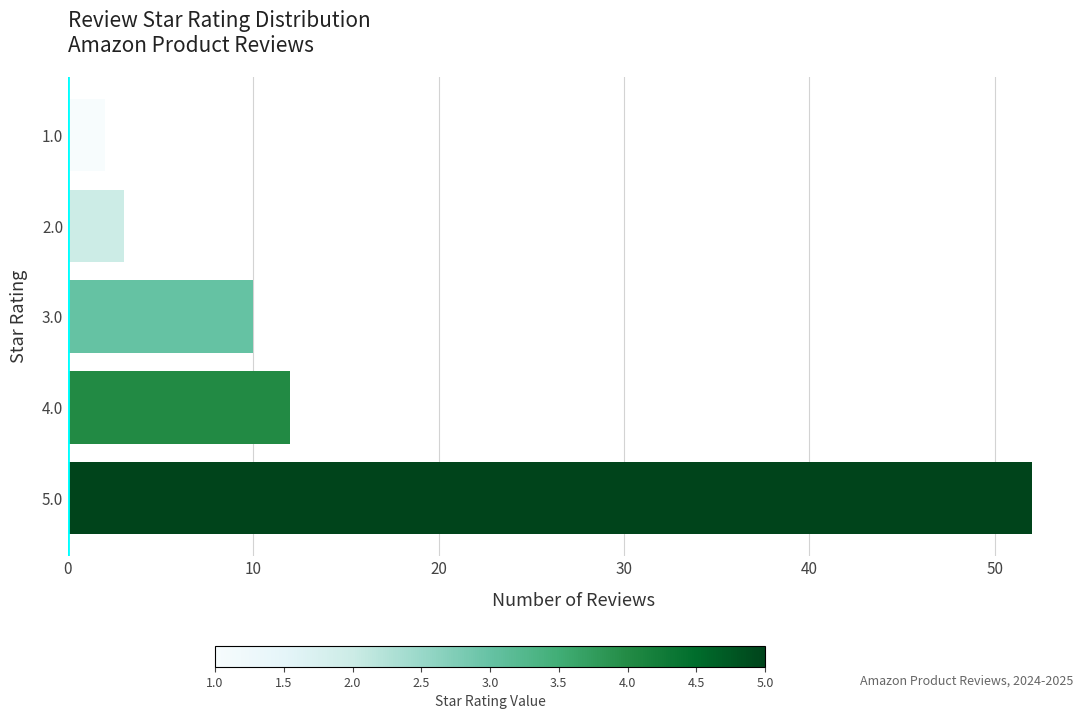

Rank the categories by value from highest to lowest.

5.0, 4.0, 3.0, 2.0, 1.0